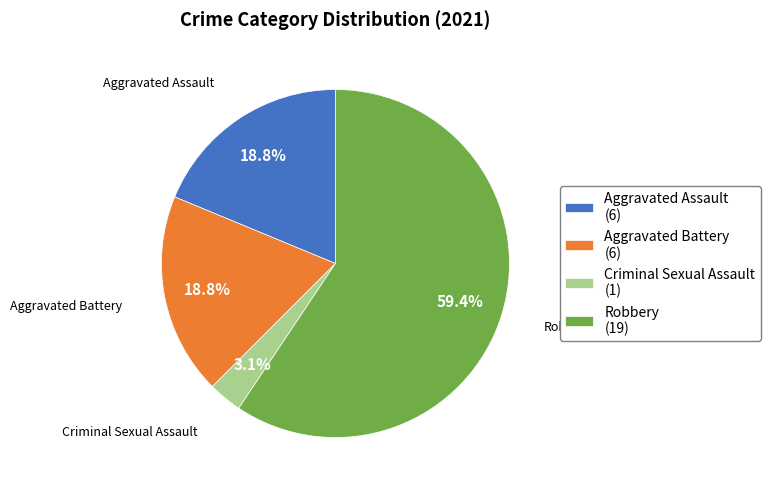

What is the total percentage of Aggravated Battery (6) and Robbery (19)?

78.1%